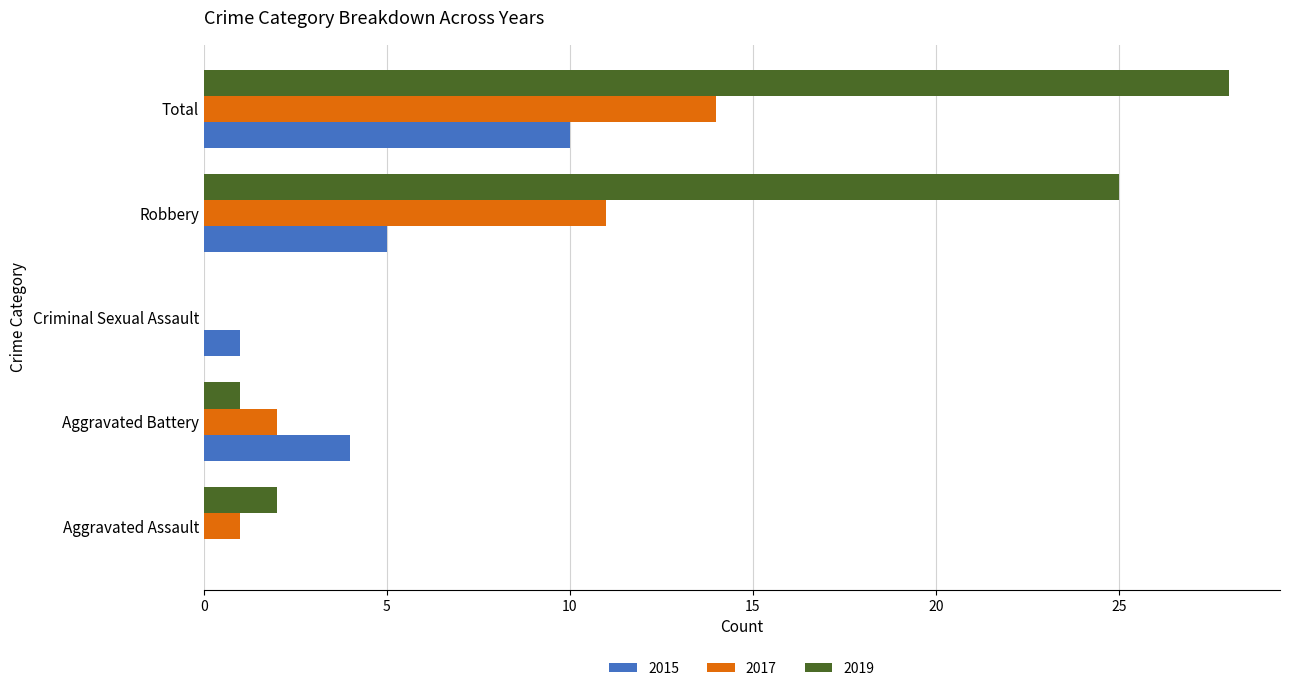

Which series changed the most between Aggravated Assault and Aggravated Battery?

2015